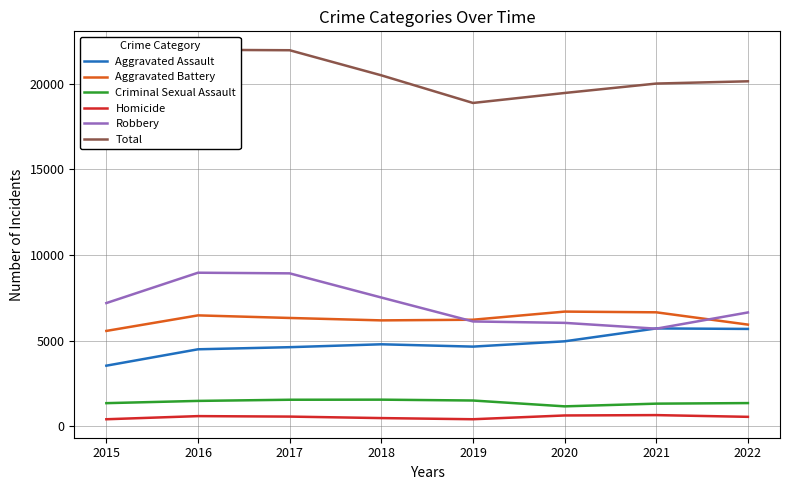

What are all the series names shown in the legend?

Aggravated Assault, Aggravated Battery, Criminal Sexual Assault, Homicide, Robbery, Total